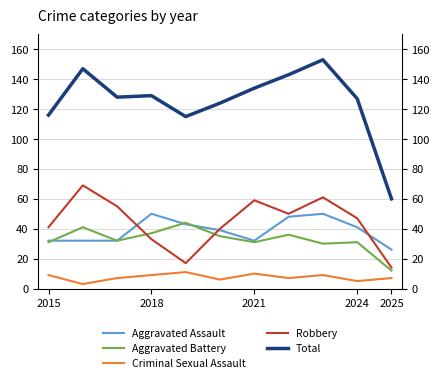

What is the difference between the highest and lowest values at 2024?

122